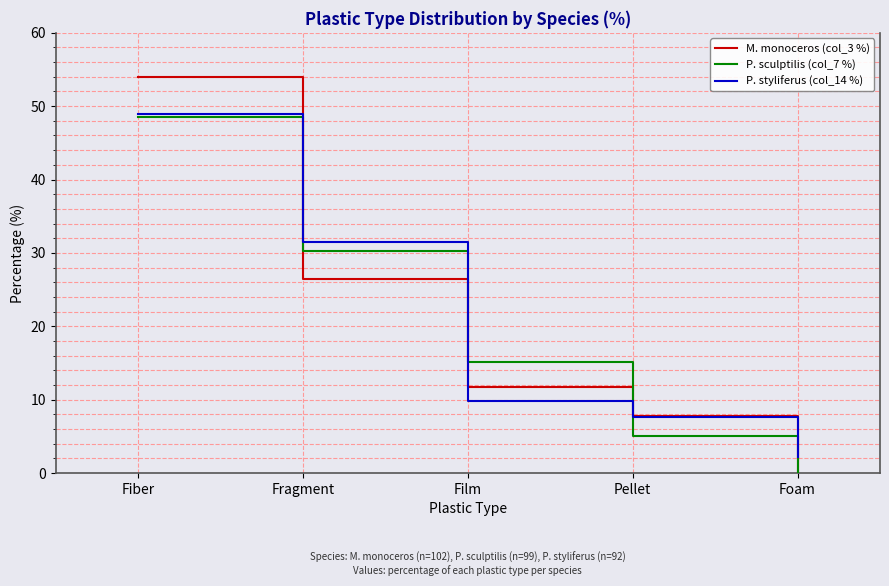

How many times do P. styliferus (col_14 %) and M. monoceros (col_3 %) cross each other?

3